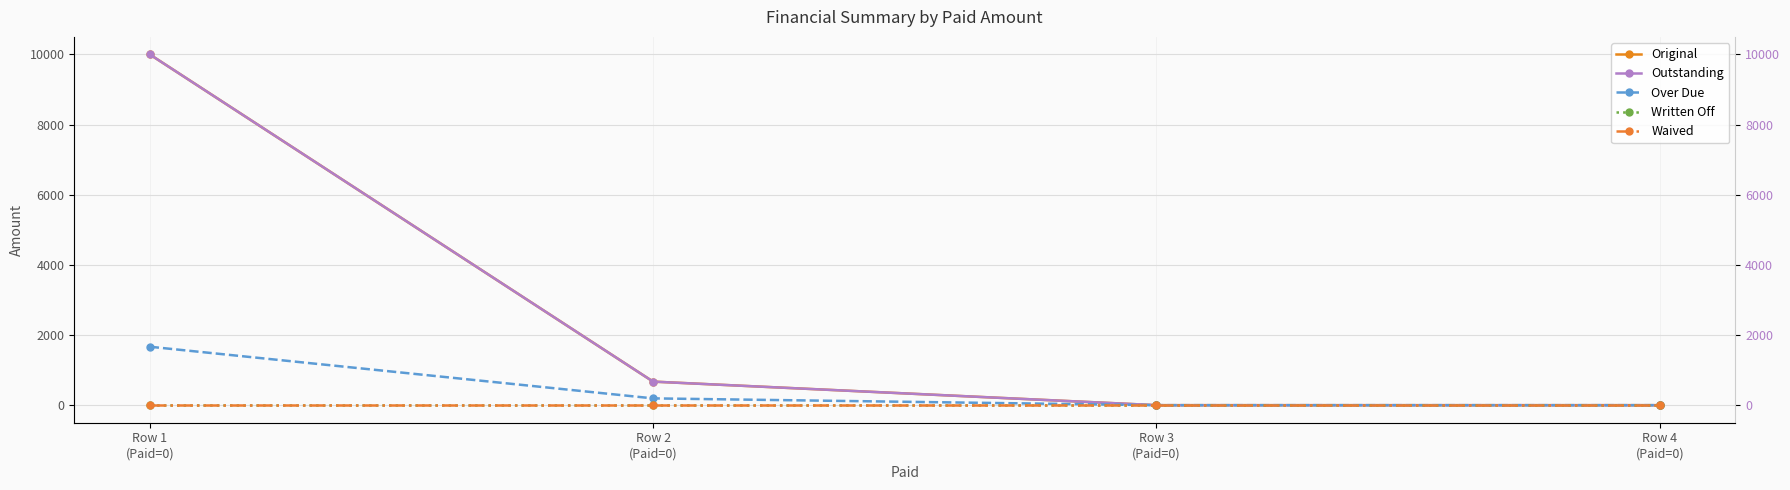

What is the label of the 4th point from the right?

Row 1
(Paid=0)